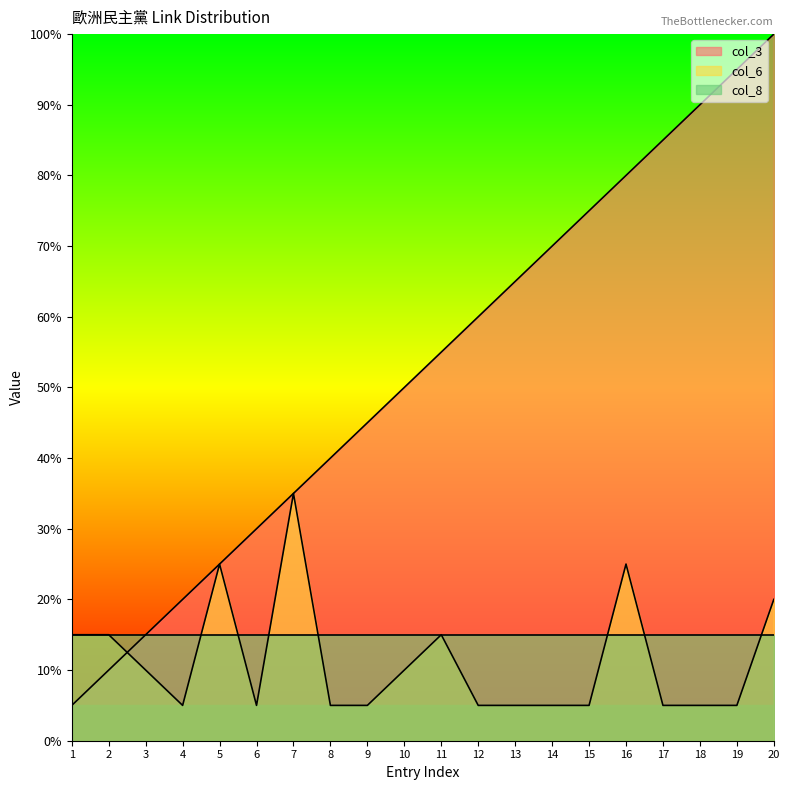

How many lines are shown in the chart?

3